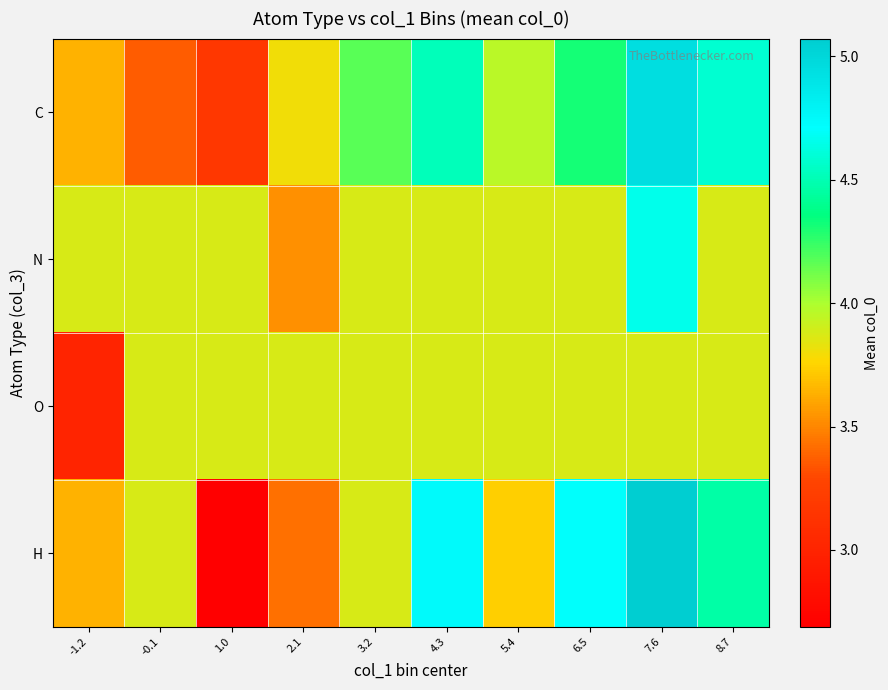

Which series has the largest total across all categories?

C